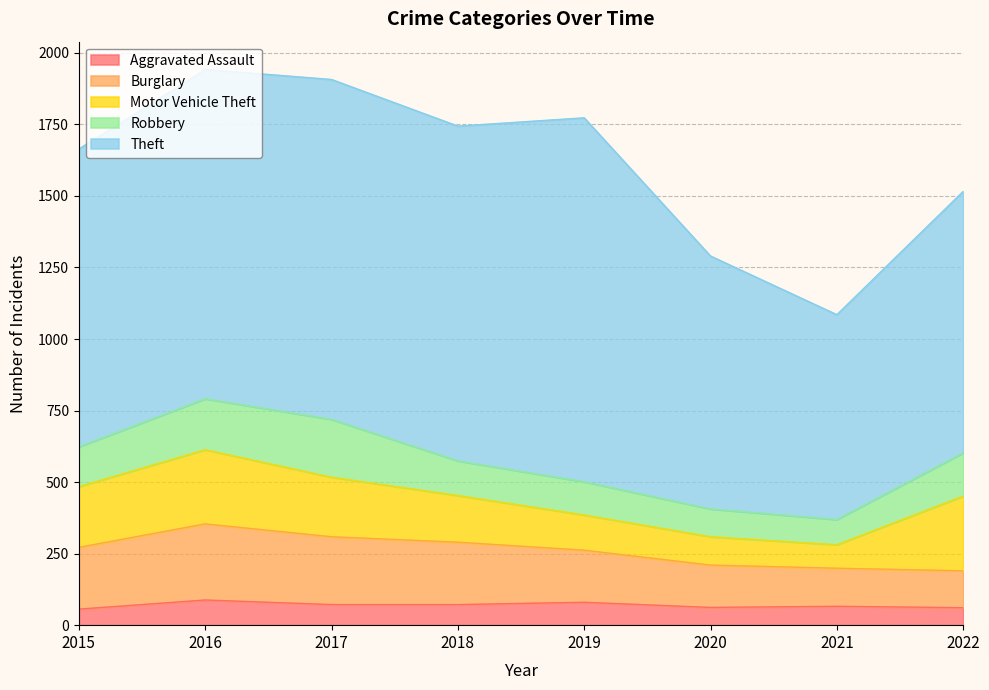

At which label does Aggravated Assault reach its peak?

2016